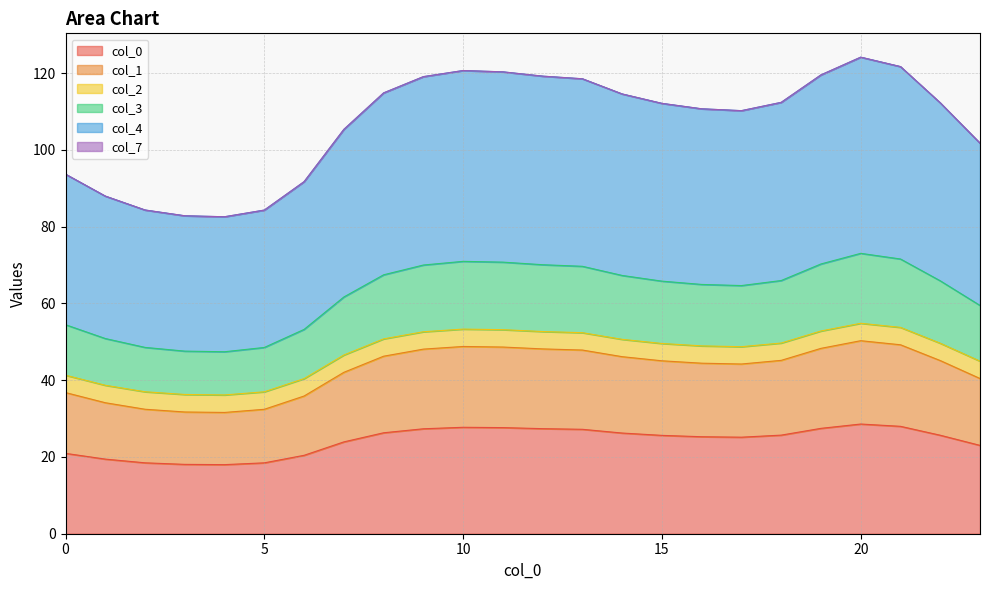

What is the minimum value for col_0?

18.0